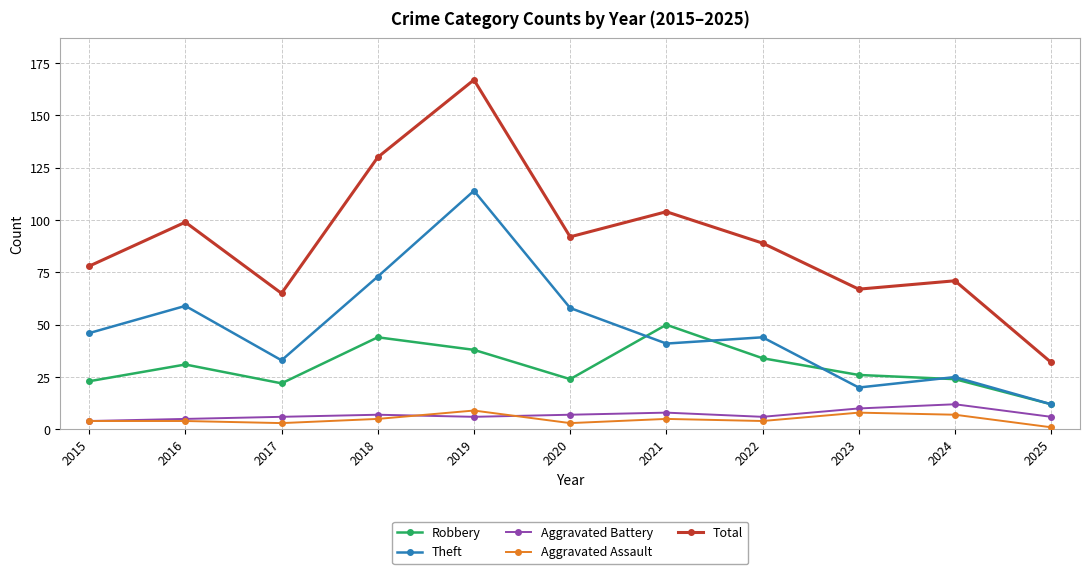

What is the spread (max minus min) of values at 2021?

99